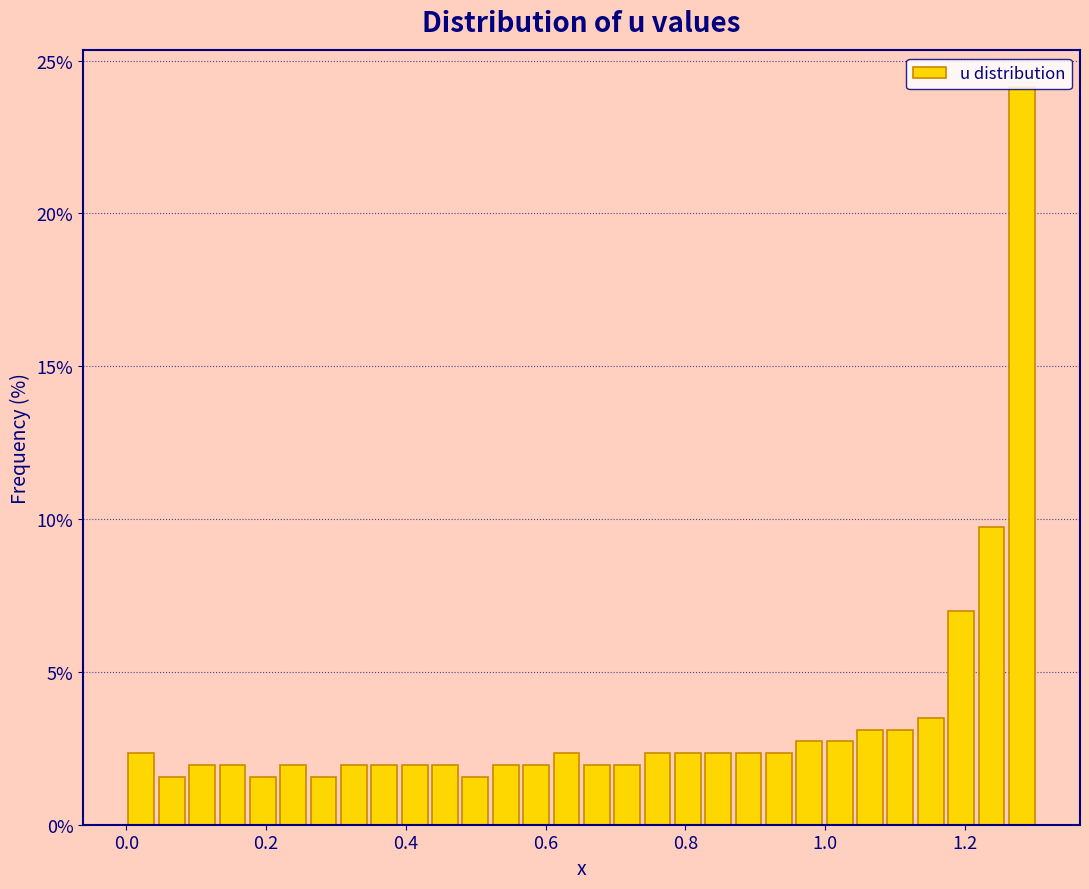

Around what value on the x-axis is the tallest bar? Give the approximate position of its centre, as read against the axis.

1.28